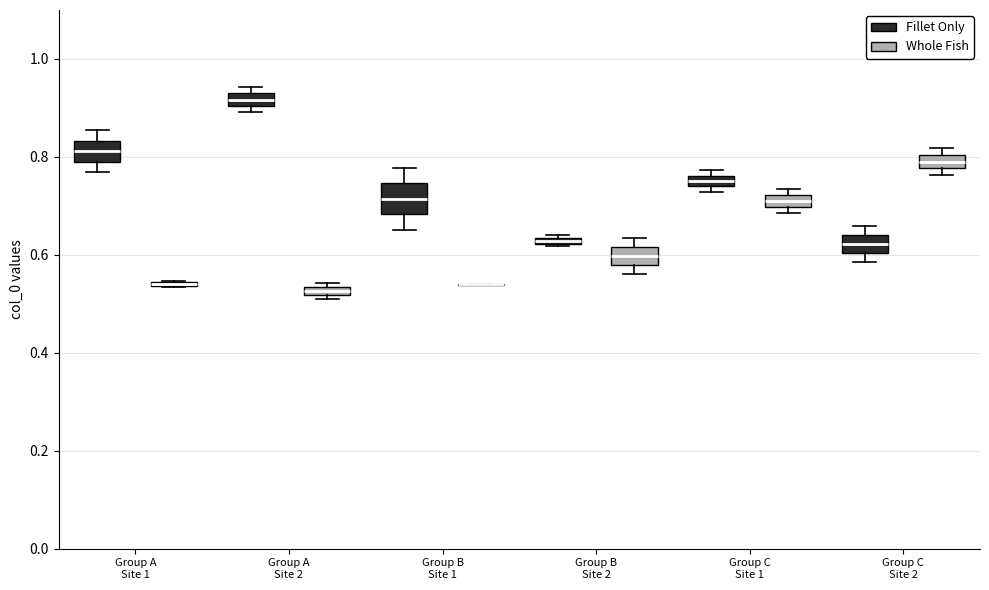

Where is the upper edge of the box for Group A Site 2 (Whole Fish) on the y-axis? The values are not printed on the chart, so give them approximately, as read against the axis.

0.54